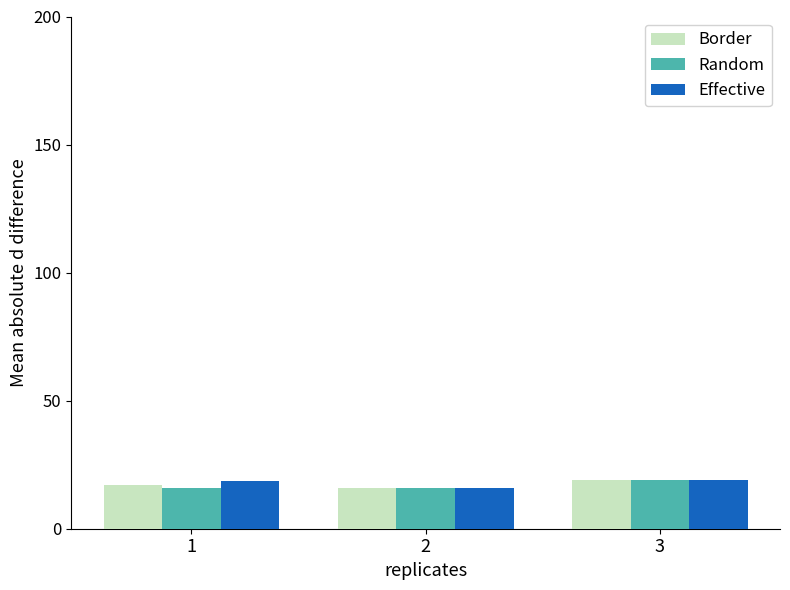

Are the bars grouped side by side (vs. stacked)?

Yes